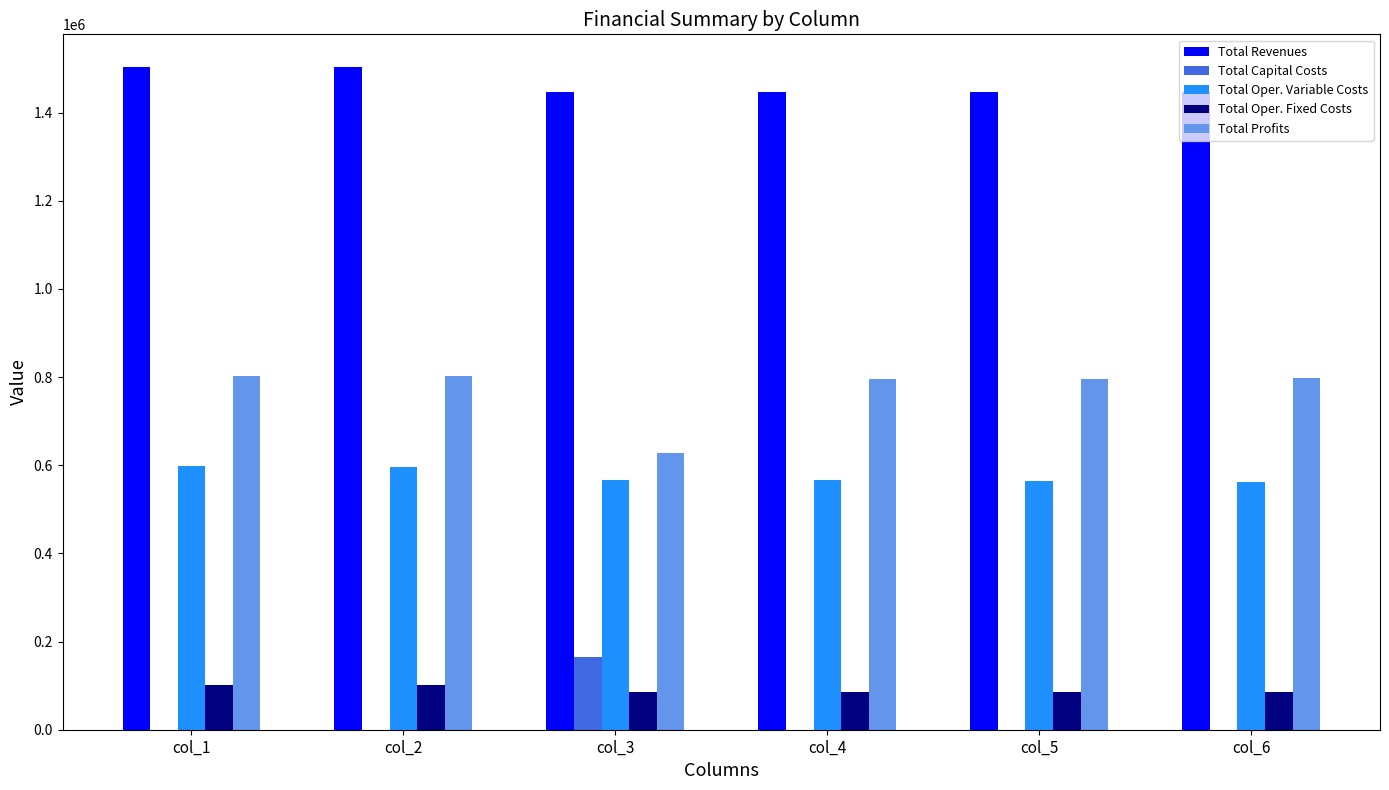

The value of Total Revenues at col_1 is 763813.3. True or false?

False